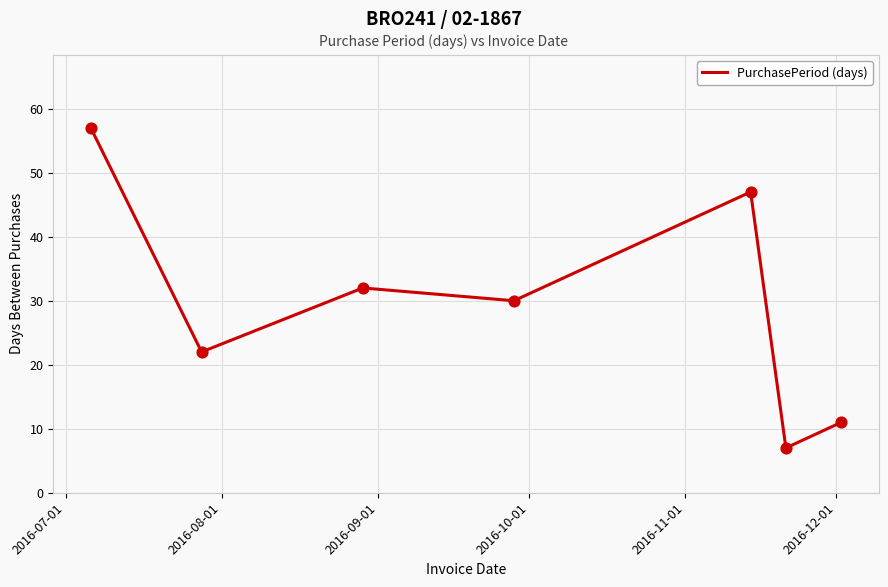

What is the minimum value shown in the chart?

7